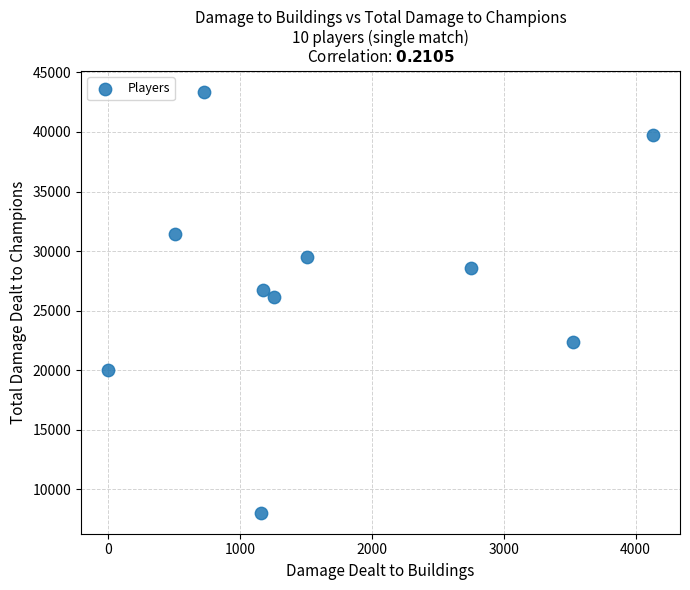

What is the average X value?

1673